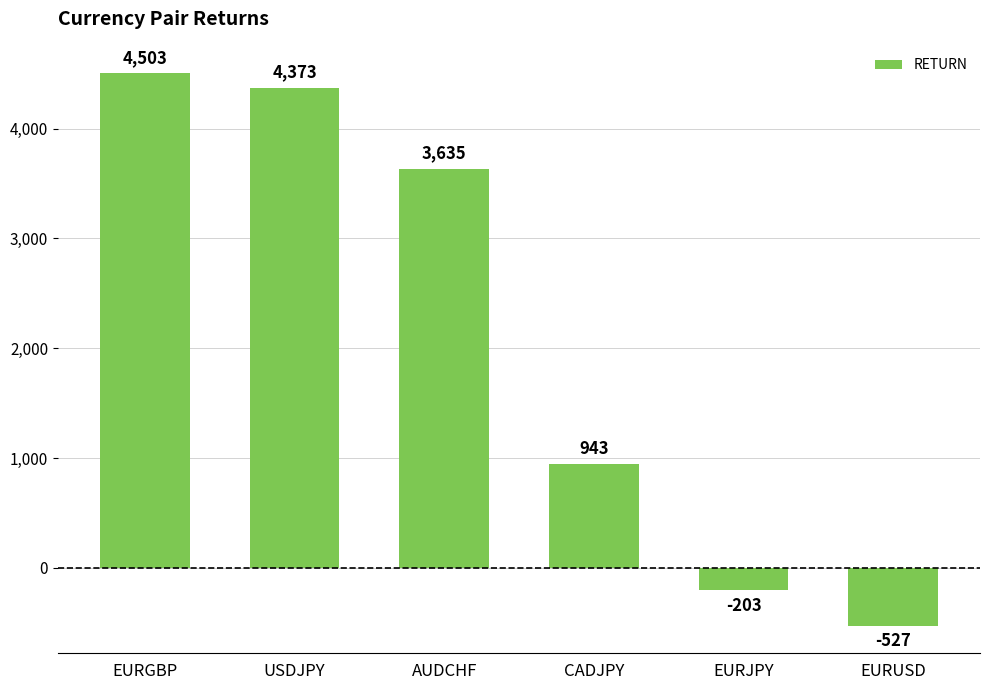

How many values are above zero?

4